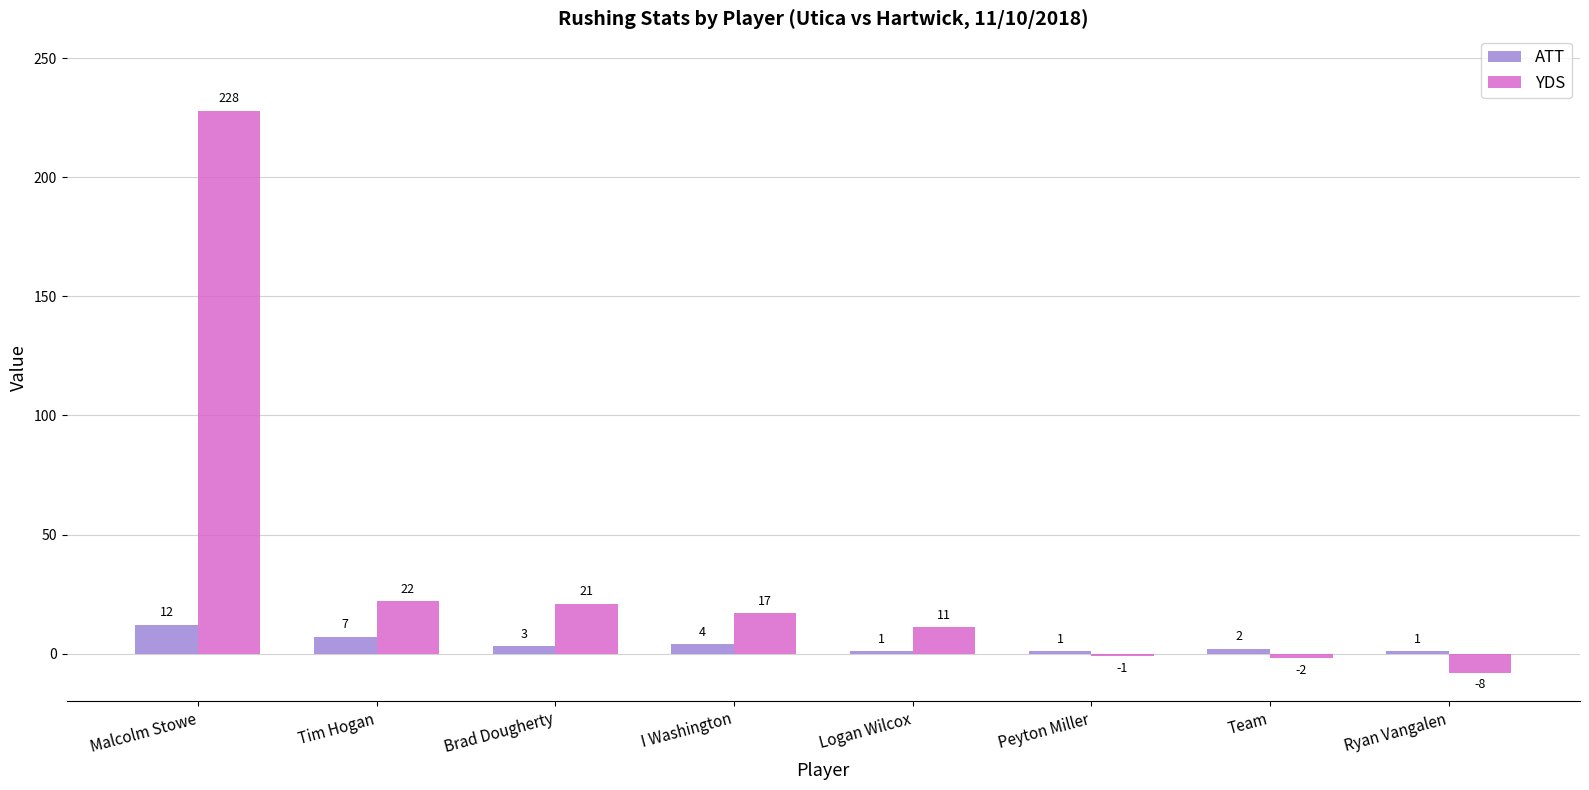

How many values in YDS are below zero?

3